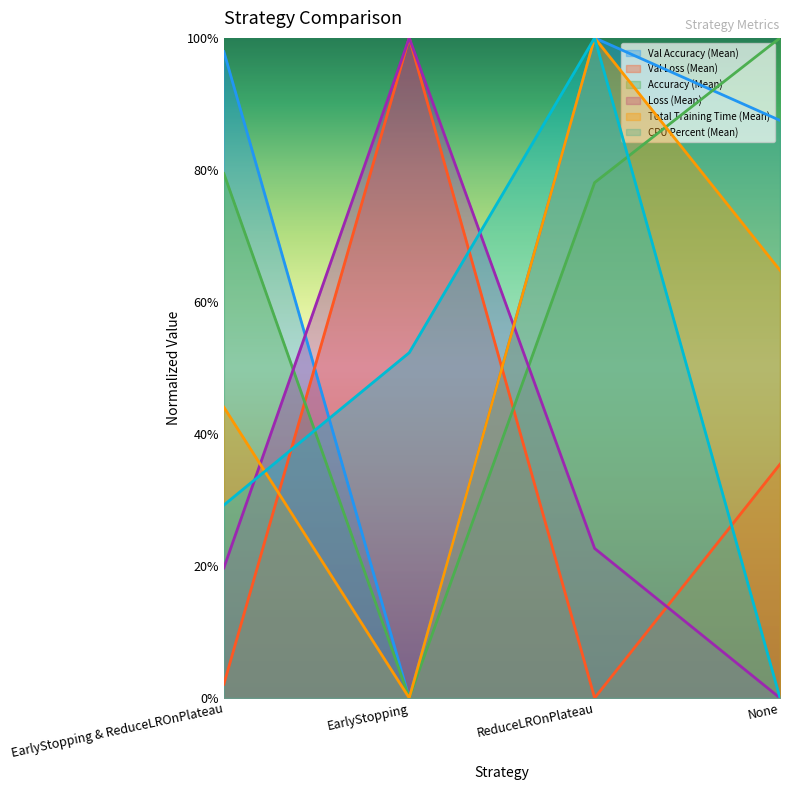

Rank the series by their maximum value, from lowest to highest.

Val Accuracy (Mean), Val Loss (Mean), Accuracy (Mean), Loss (Mean), Total Training Time (Mean), CPU Percent (Mean)